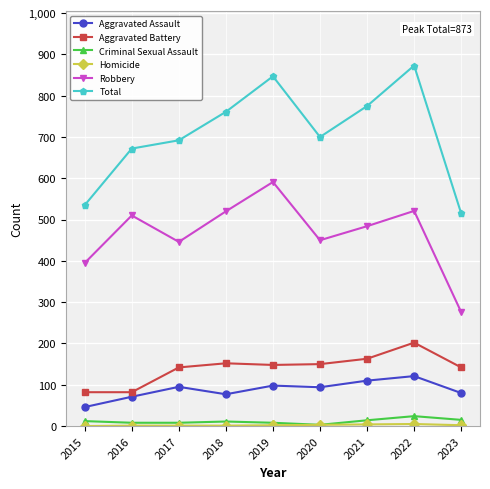

At which label does Total first exceed 700?

2018